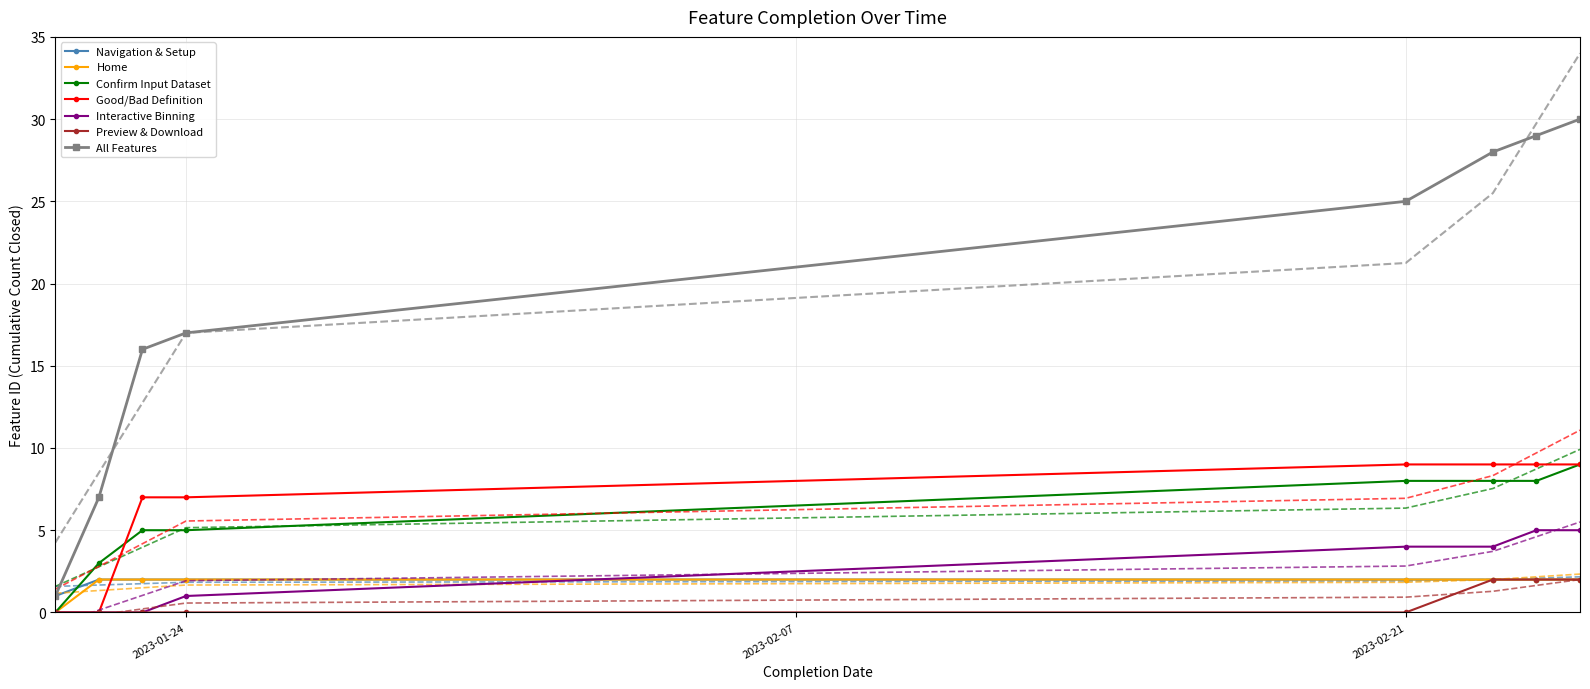

What is the highest value of the All Features series?

30